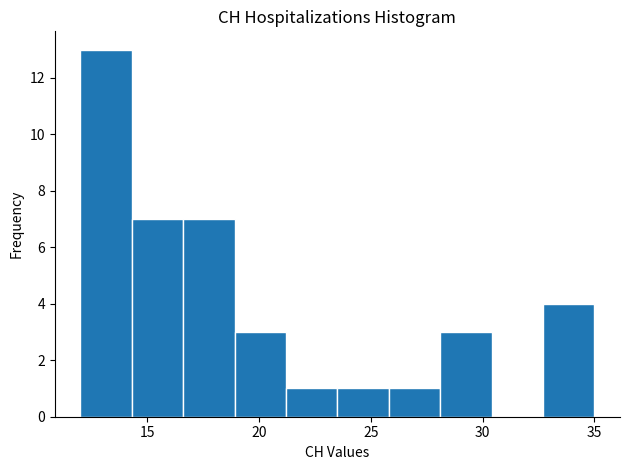

Over which range of the x-axis is the bar tallest?

12.0 to 14.3